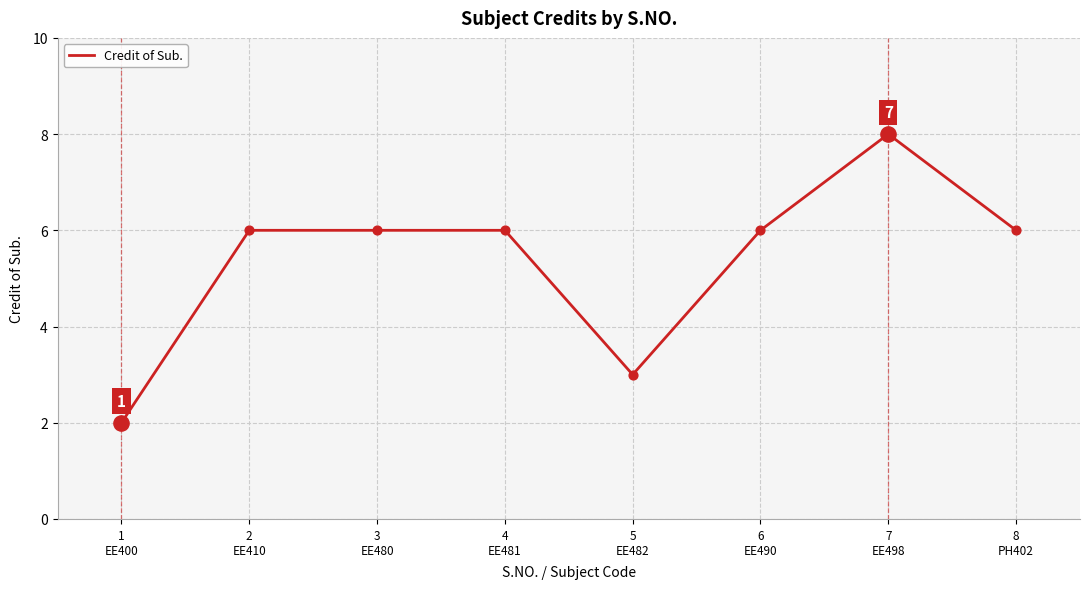

Approximately how many times larger is the value at 7
EE498 compared to 4
EE481?

1.3